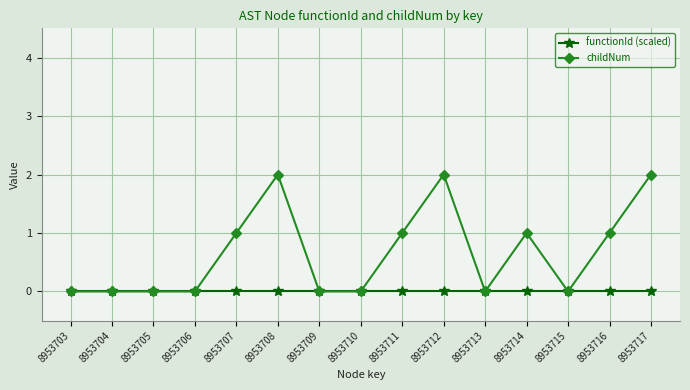

What is the greatest value displayed?

2